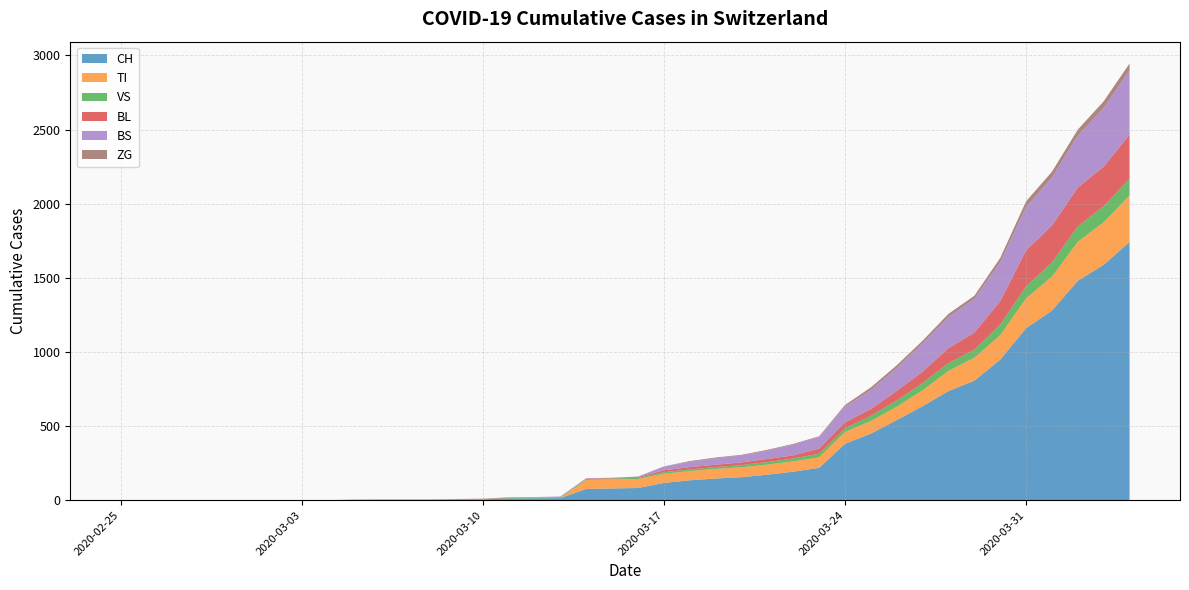

What are all the series names shown in the legend?

CH, TI, VS, BL, BS, ZG